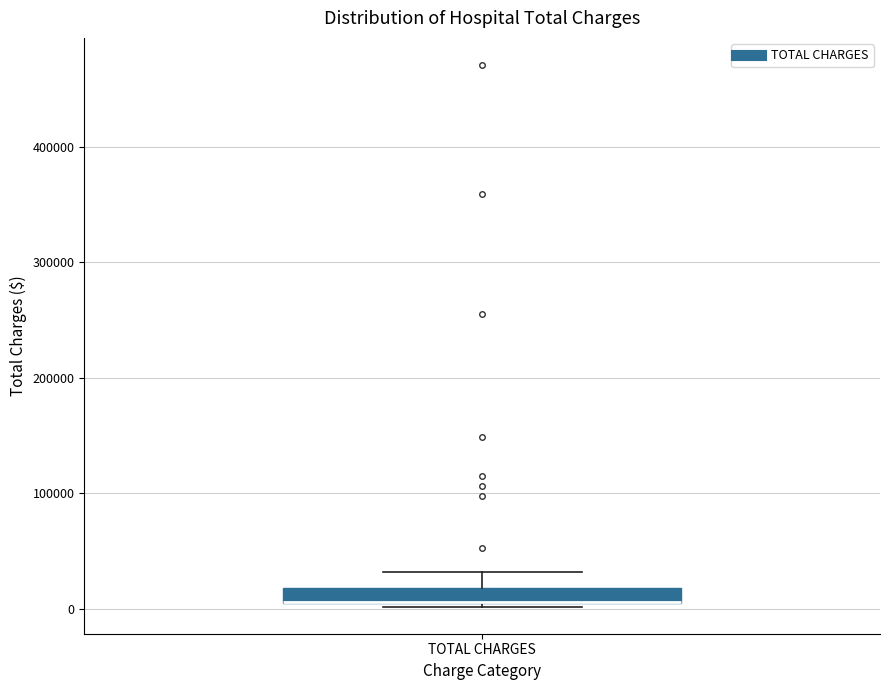

Where does the upper whisker of the box for TOTAL CHARGES end on the y-axis? The values are not printed on the chart, so give them approximately, as read against the axis.

30000